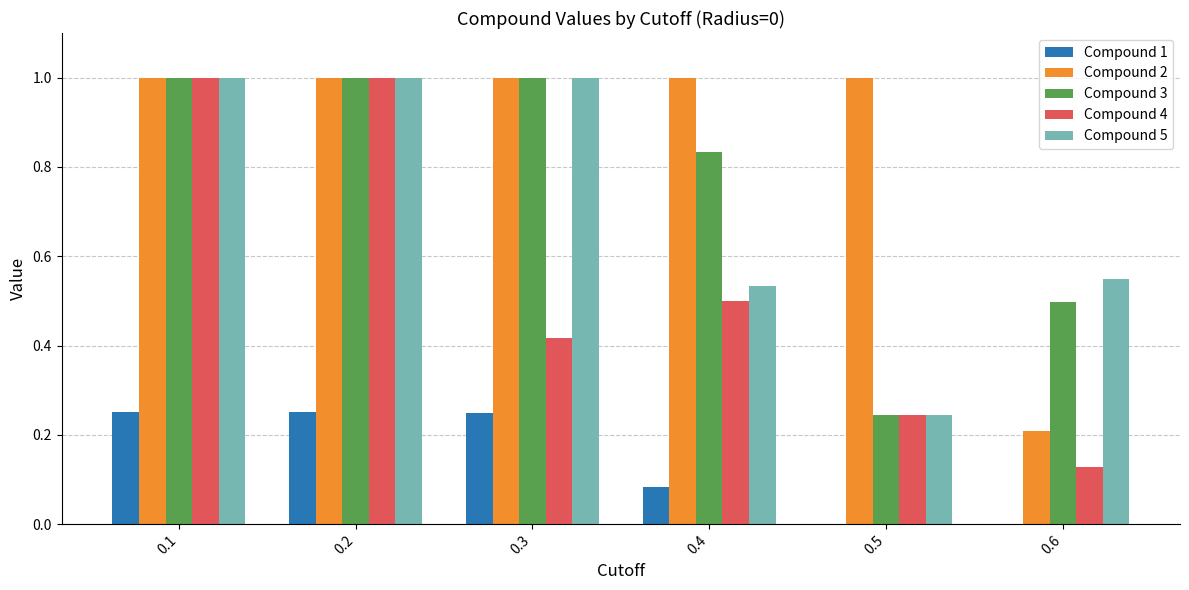

Which series changed the most between 0.3 and 0.5?

Compound 5